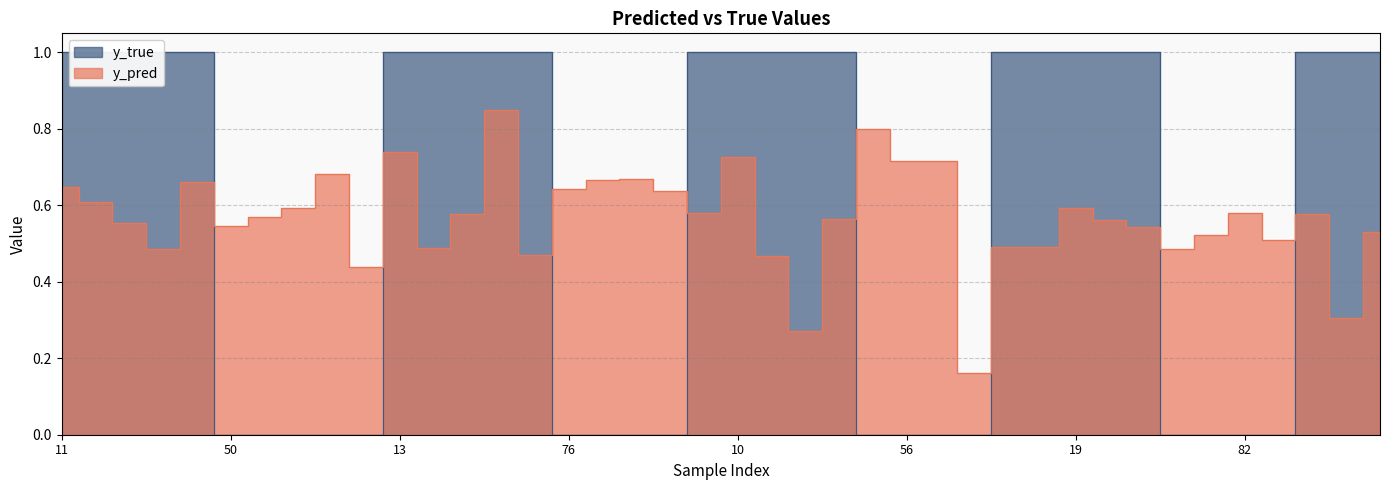

Count the y_pred values in the range 0 to 1.

40